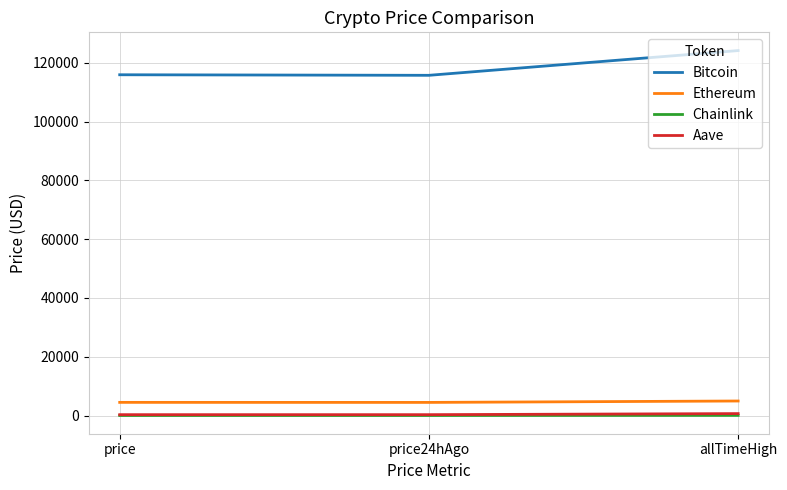

What is the maximum value shown in the chart?

124128.0